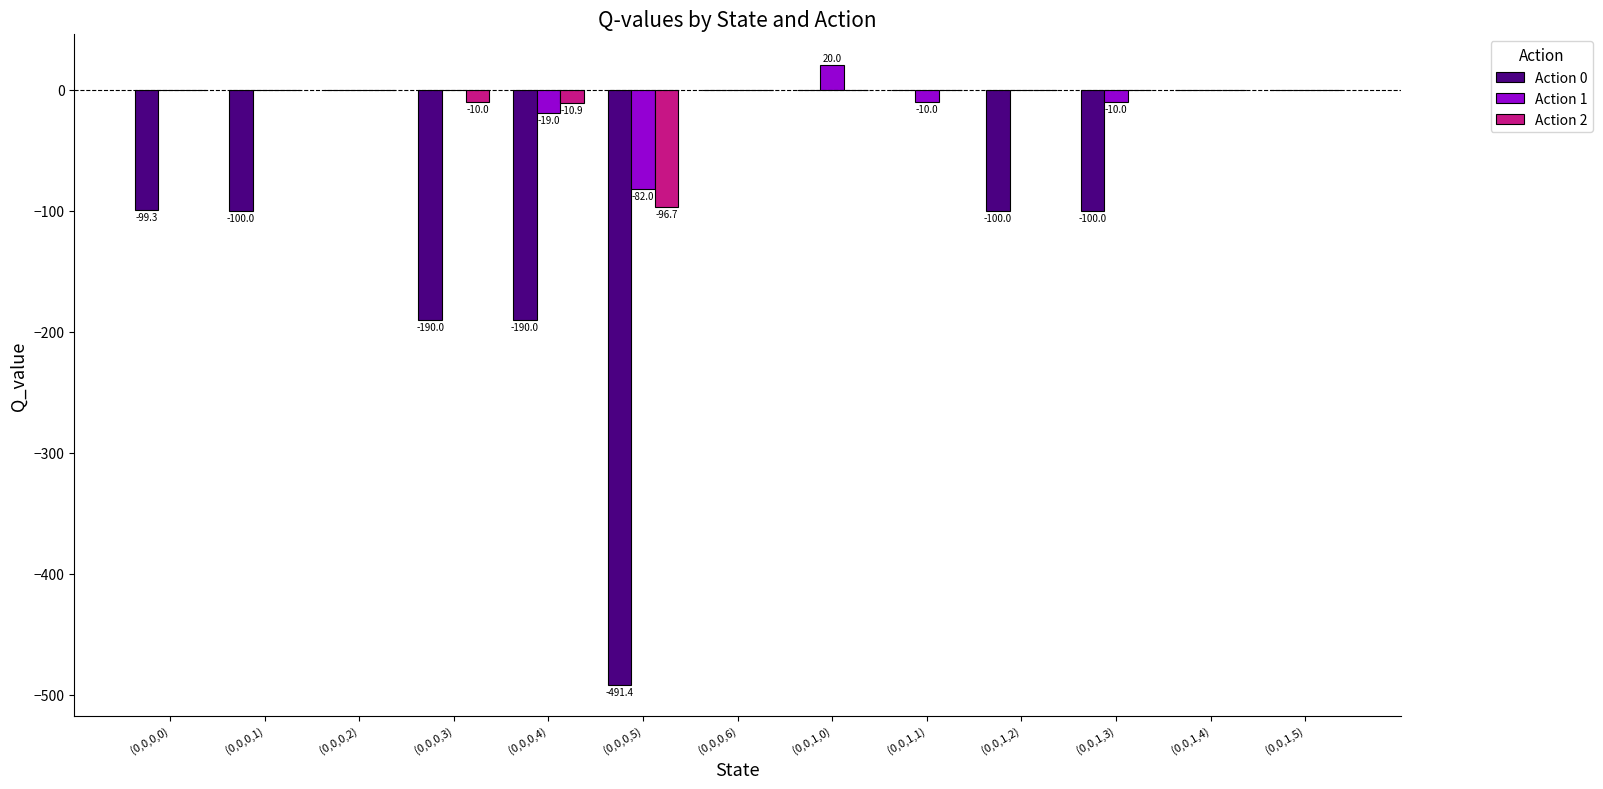

What is the maximum value shown in the chart?

20.0